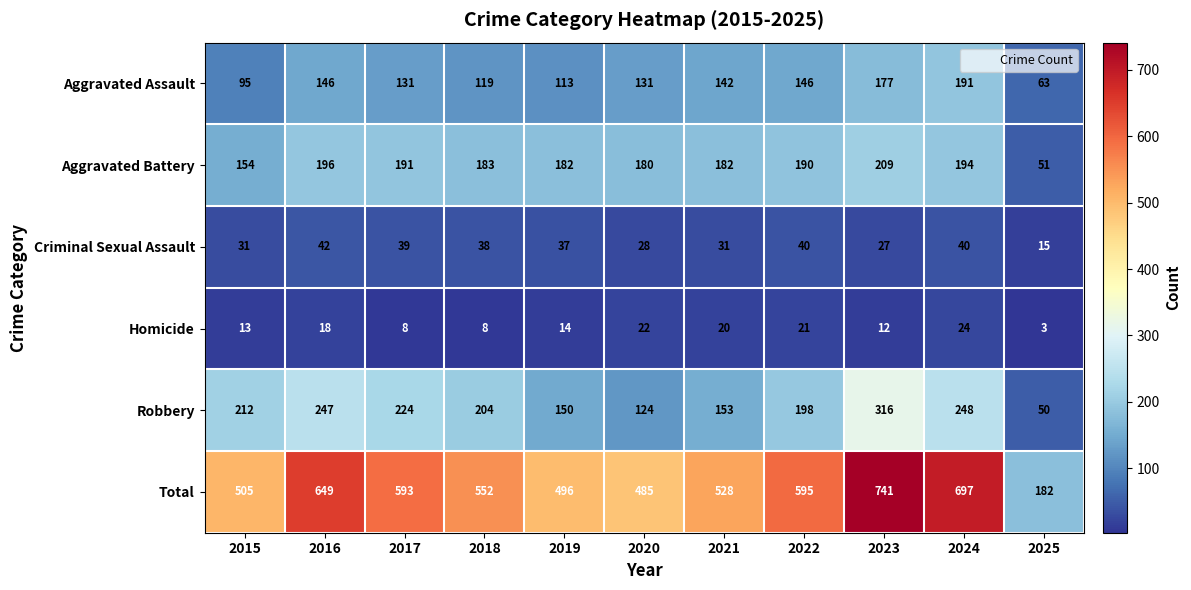

What is the difference between the highest and lowest values at 2017?

585